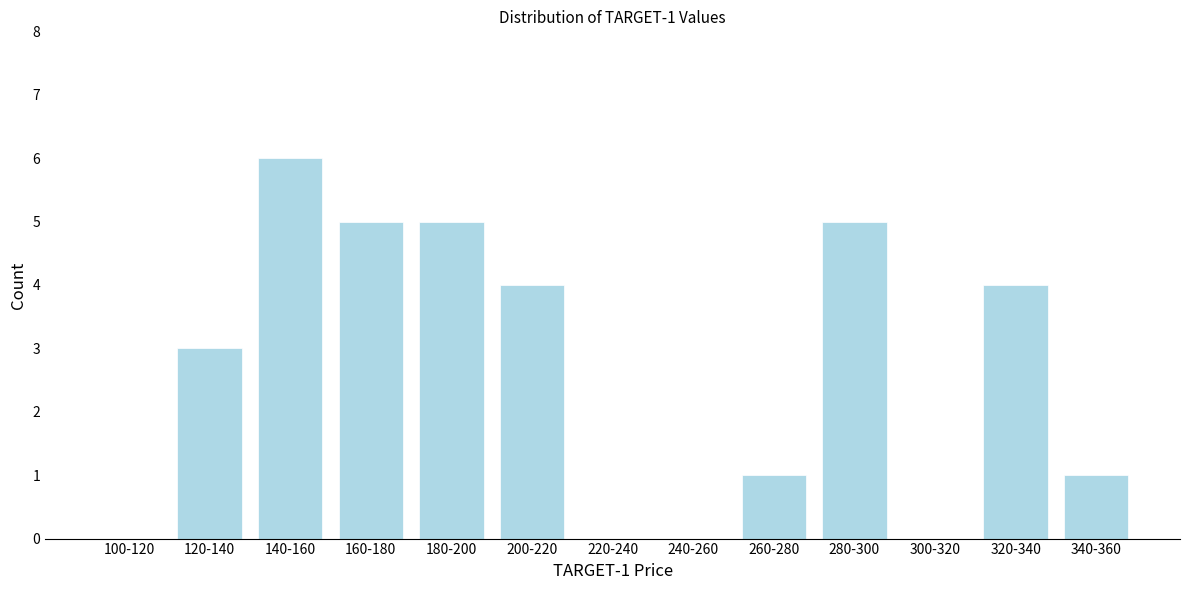

Reading left to right, list all the values displayed in this chart.

100-120=0	120-140=3	140-160=6	160-180=5	180-200=5	200-220=4	220-240=0	240-260=0	260-280=1	280-300=5	300-320=0	320-340=4	340-360=1